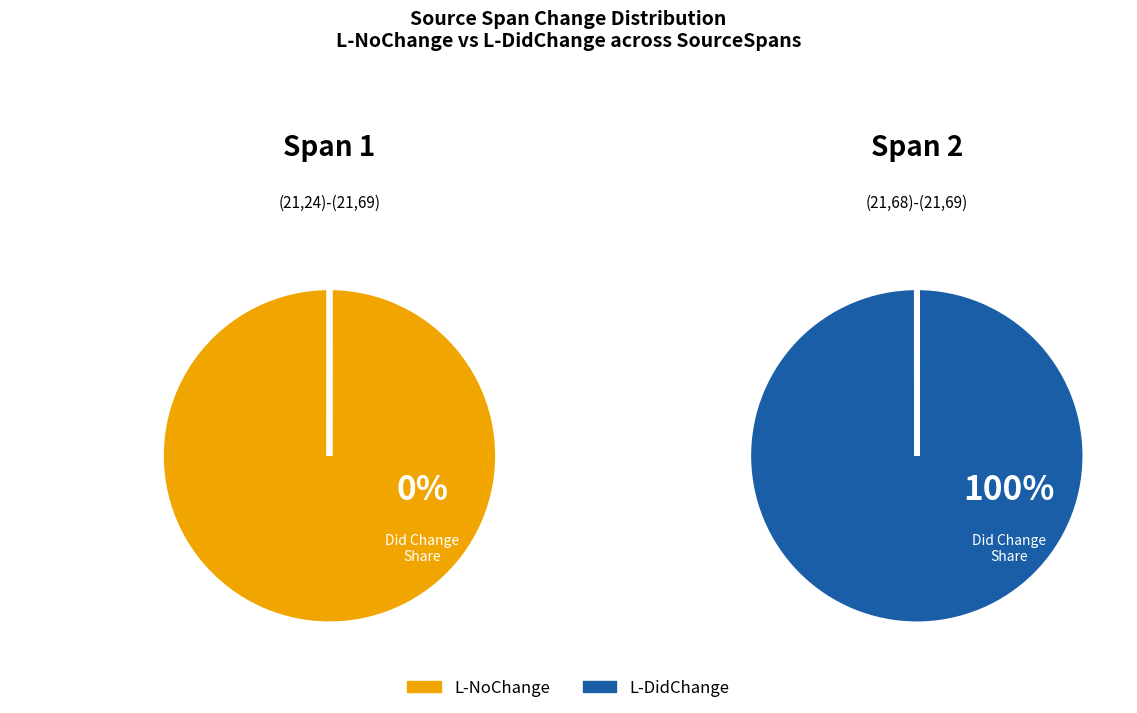

Combined, do (21,68)-(21,69) and (21,24)-(21,69) account for over 50%?

Yes